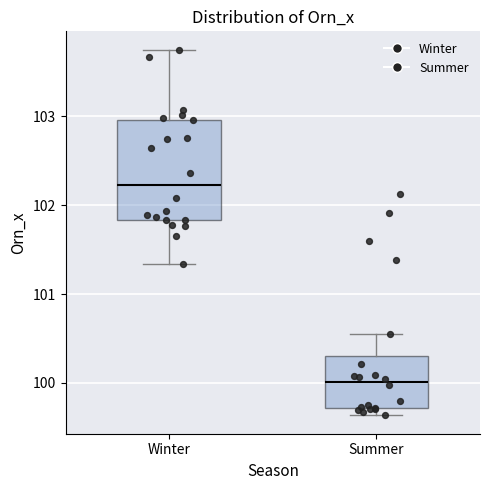

Which box is the tallest, from its lower edge to its upper edge?

Winter